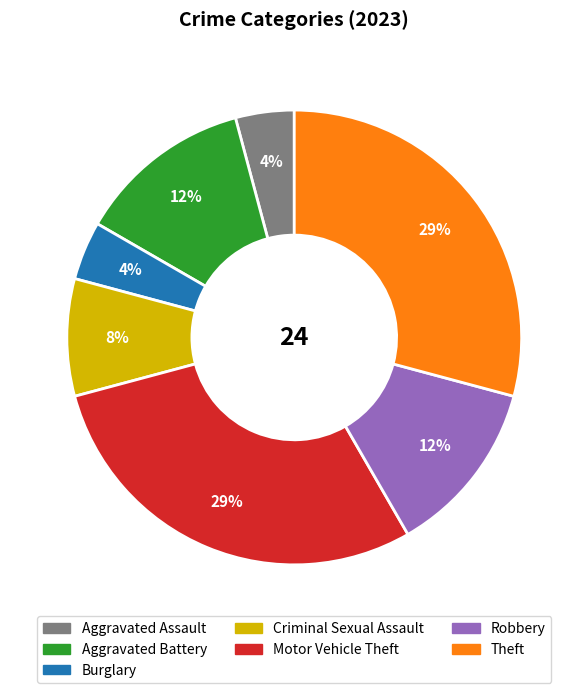

True or false: Burglary accounts for 18% of the total.

False